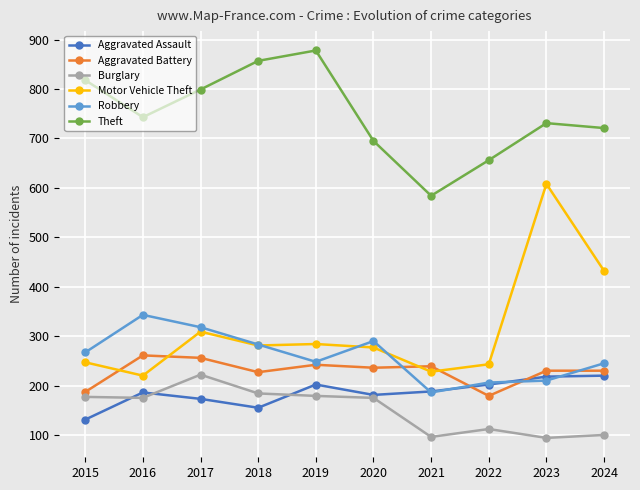

What are all the series names shown in the legend?

Aggravated Assault, Aggravated Battery, Burglary, Motor Vehicle Theft, Robbery, Theft